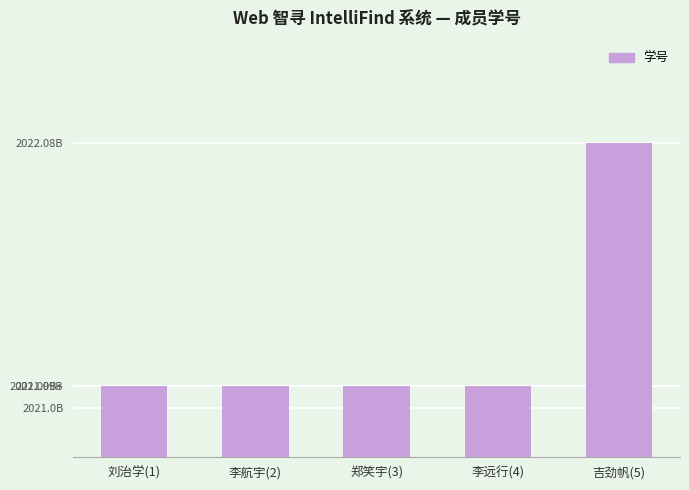

Does the chart contain any negative values?

No